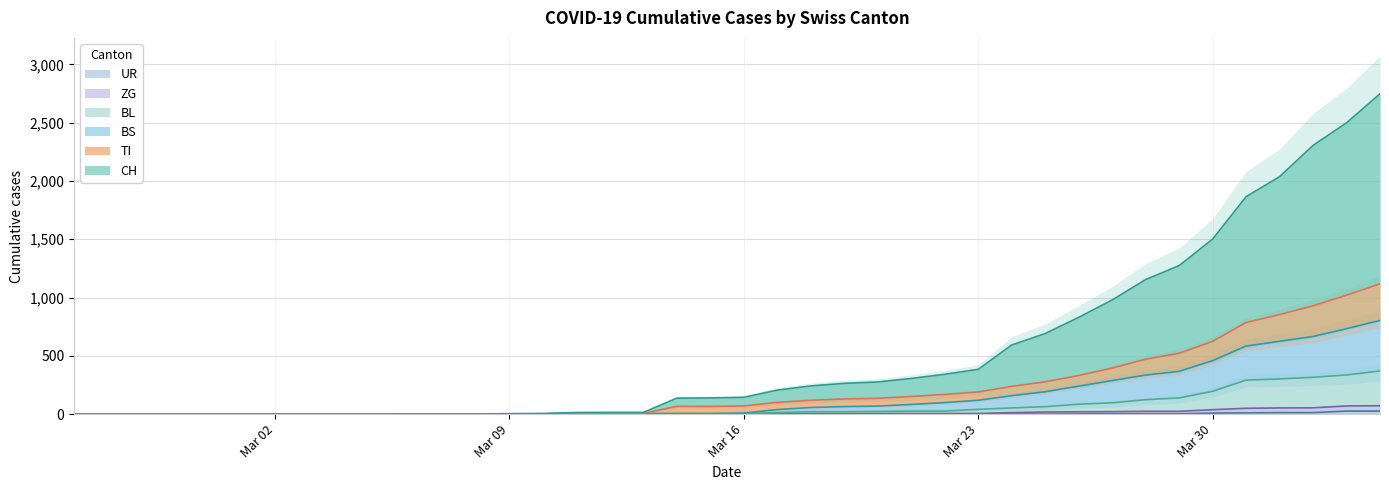

Reading left to right, extract all data points from this chart.

CH: 0	0	0	0	0	0	0	0	0	0	1	1	1	4	6	14	15	15	137	139	144	206	242	264	276	306	342	384	593	691	830	979	1154	1274	1501	1865	2037	2305	2499	2748
TI: 0	0	0	0	0	0	0	0	0	0	0	0	0	1	2	6	6	6	67	66	70	101	119	130	136	151	169	190	238	277	331	395	471	522	624	786	854	929	1020	1118
BS: 0	0	0	0	0	0	0	0	0	0	0	0	0	1	2	6	6	6	6	5	9	39	57	65	69	83	99	119	158	192	240	288	335	367	459	584	625	666	733	804
BL: 0	0	0	0	0	0	0	0	0	0	0	0	0	1	2	2	2	2	2	5	5	14	21	21	23	26	26	41	53	64	85	97	124	139	196	292	302	316	336	370
ZG: 0	0	0	0	0	0	0	0	0	0	0	0	0	0	0	0	0	0	0	0	0	1	5	5	5	5	5	6	13	18	20	21	24	24	38	50	53	54	70	72
UR: 0	0	0	0	0	0	0	0	0	0	0	0	0	0	0	0	0	0	0	0	0	0	0	0	0	0	0	1	1	0	2	3	3	3	9	11	13	13	26	26